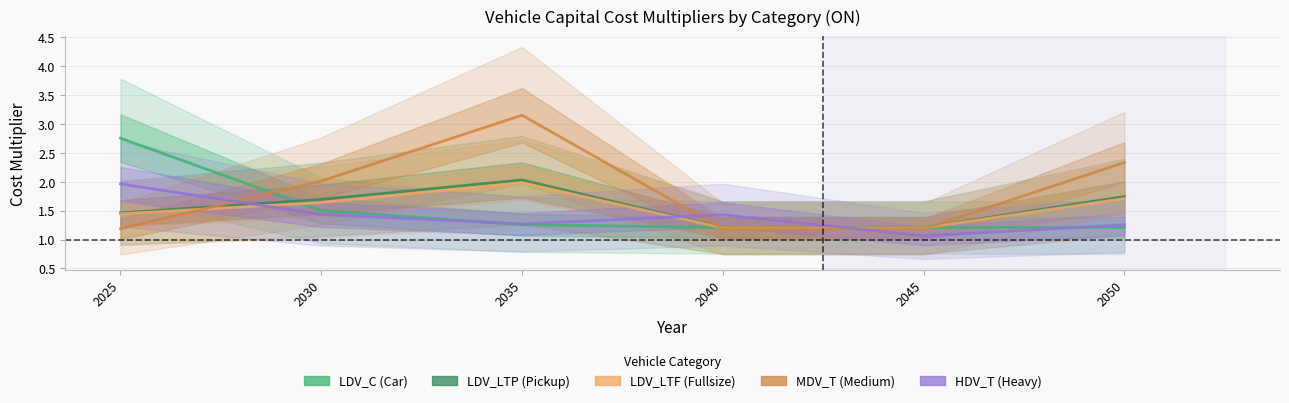

Where is the first local maximum for MDV_T?

2035